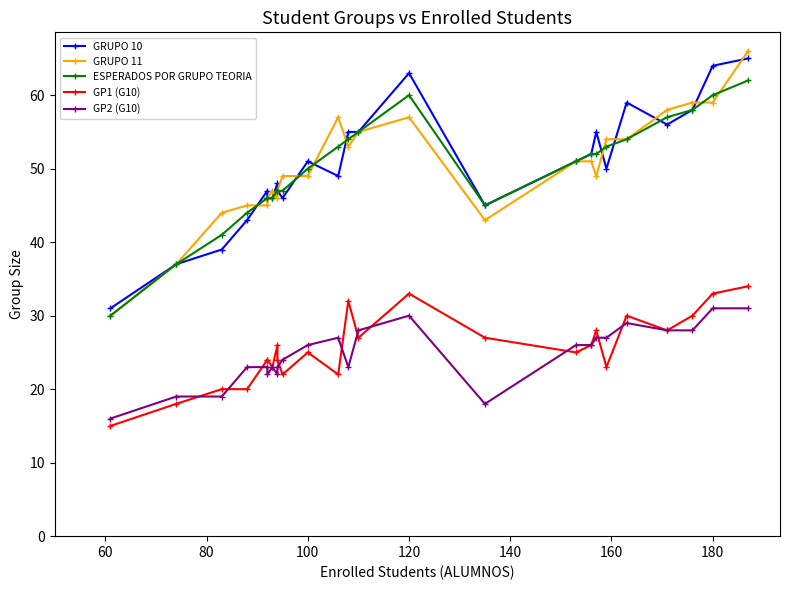

Rank the series by their maximum value, from lowest to highest.

GP2 (G10), GP1 (G10), ESPERADOS POR GRUPO TEORIA, GRUPO 10, GRUPO 11